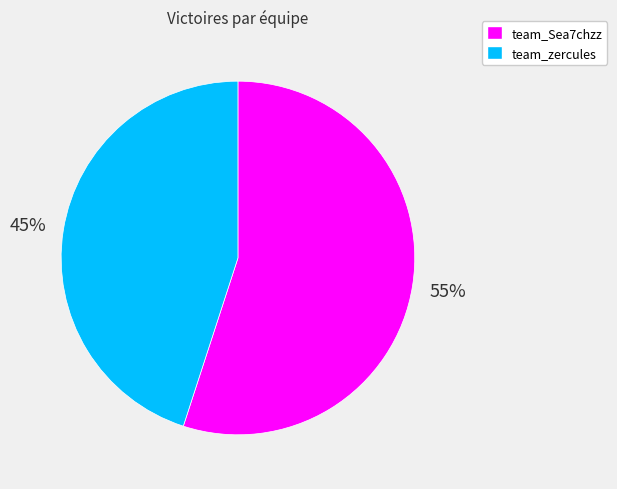

What is the ratio of the value at team_zercules to the value at team_Sea7chzz?

0.8